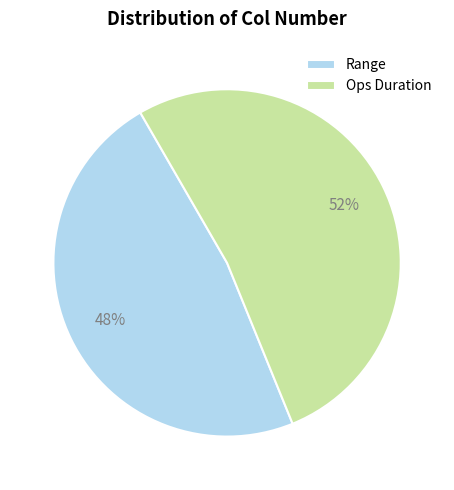

What percentage is the Range slice, to the nearest percent?

48%